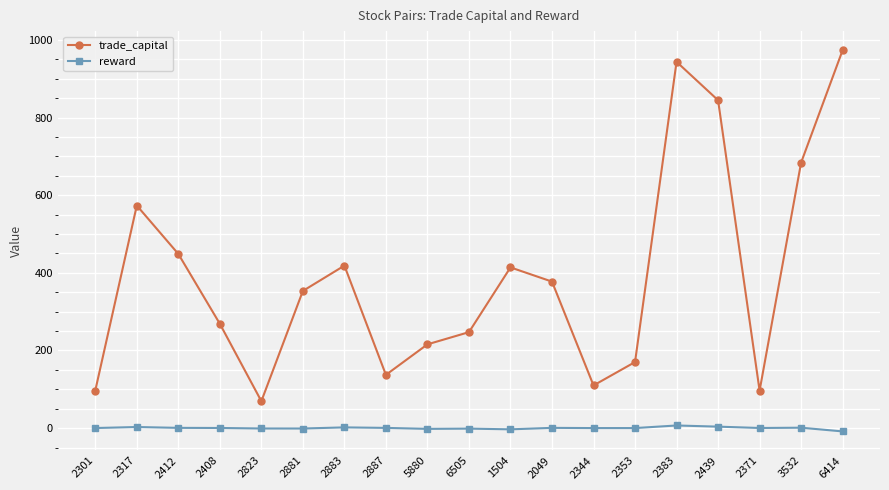

How many data points in trade_capital are less than 353?

9